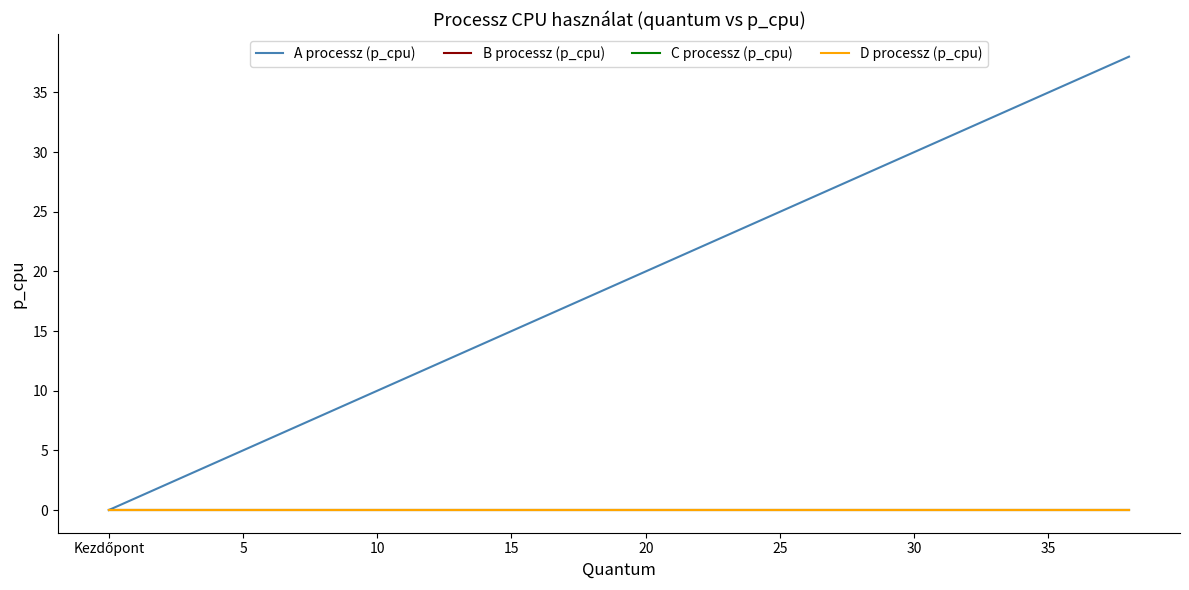

Is this an area chart (filled region under the line)?

No